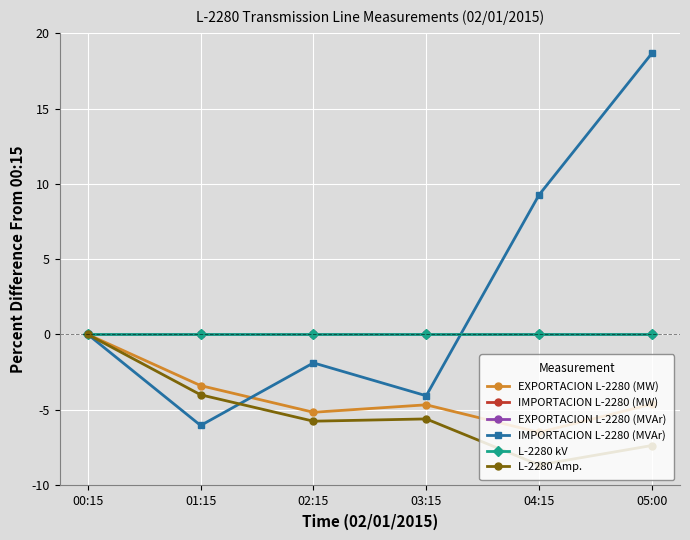

True or false: L-2280 kV has more than 1 interior local peaks.

False